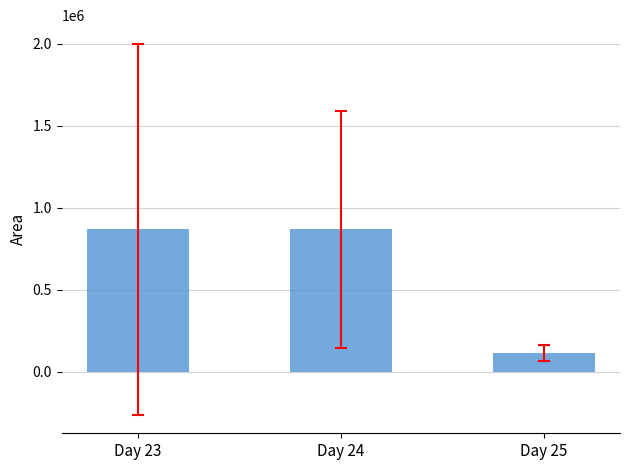

Is it true that the value at Day 24 is 252840.3?

False